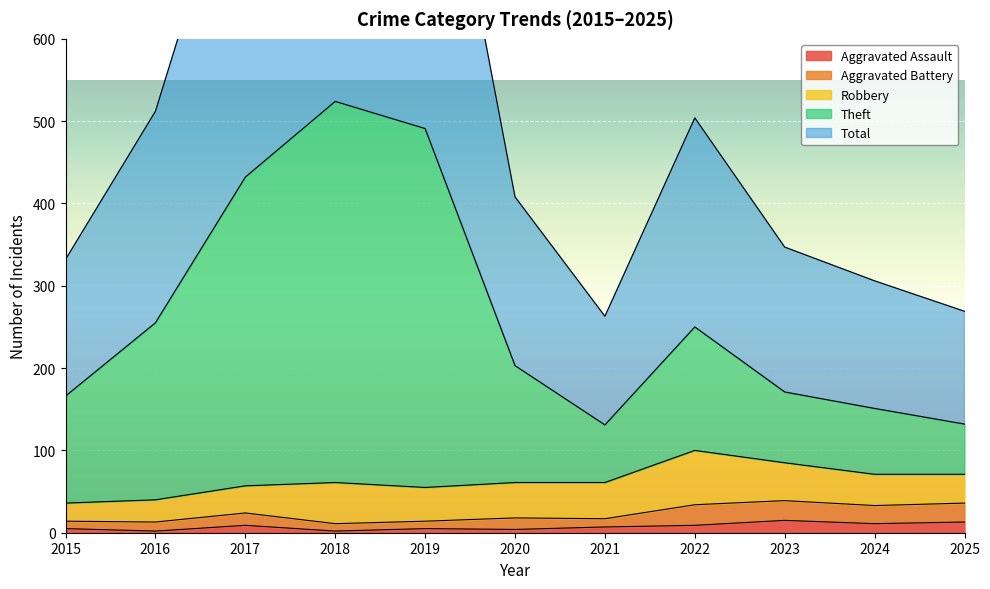

Which series has the widest spread of values?

Total